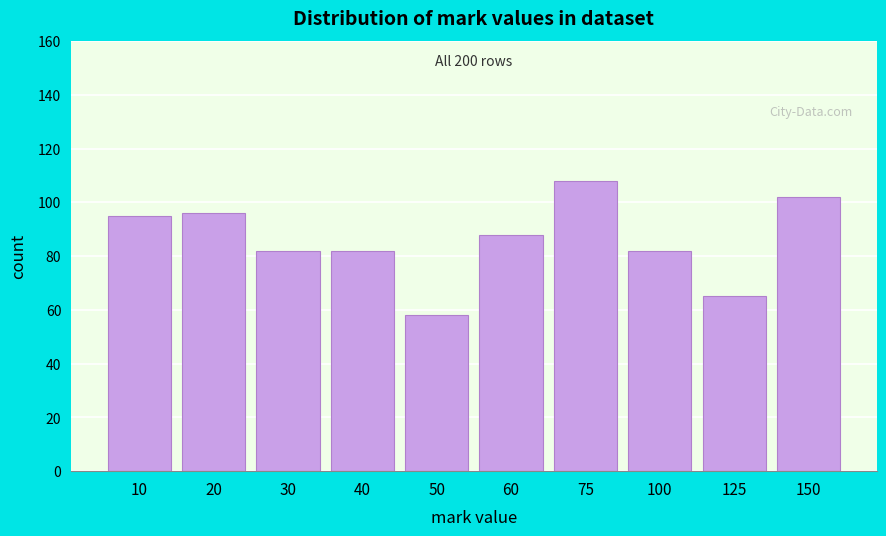

Reading left to right, list all the values displayed in this chart.

10=95	20=96	30=82	40=82	50=58	60=88	75=108	100=82	125=65	150=102